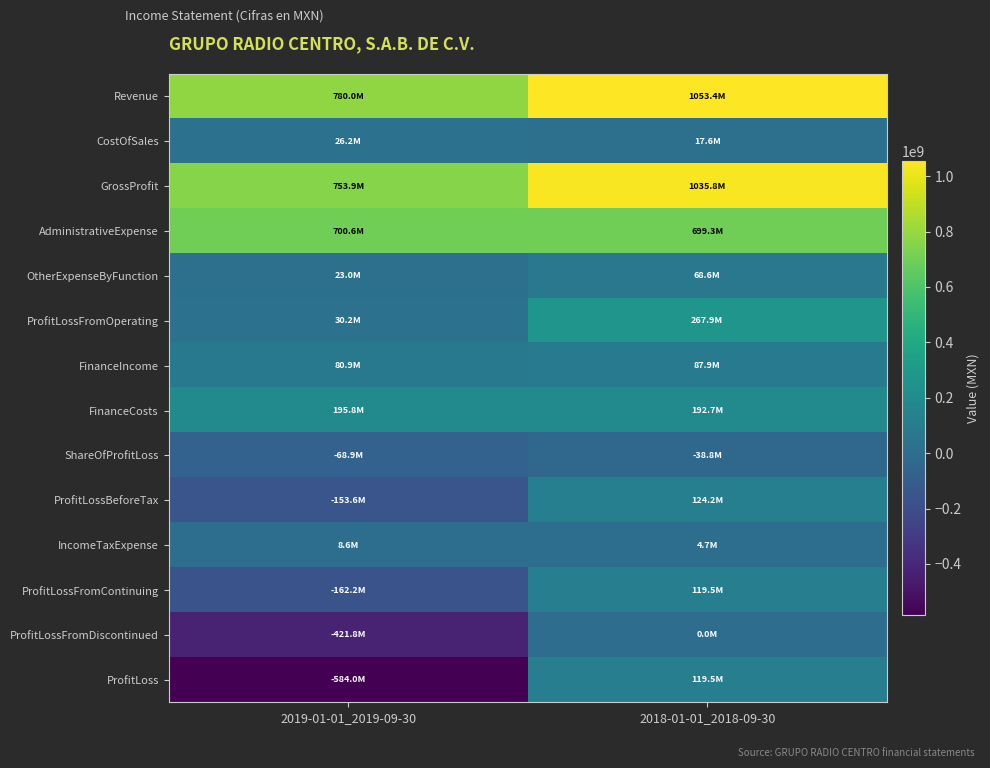

Reading left to right, extract all data points from this chart.

Revenue: 2019-01-01_2019-09-30=780039000	2018-01-01_2018-09-30=1053407000
CostOfSales: 2019-01-01_2019-09-30=26170000	2018-01-01_2018-09-30=17644000
GrossProfit: 2019-01-01_2019-09-30=753869000	2018-01-01_2018-09-30=1035763000
AdministrativeExpense: 2019-01-01_2019-09-30=700603000	2018-01-01_2018-09-30=699283000
OtherExpenseByFunction: 2019-01-01_2019-09-30=23041000	2018-01-01_2018-09-30=68594000
ProfitLossFromOperating: 2019-01-01_2019-09-30=30225000	2018-01-01_2018-09-30=267886000
FinanceIncome: 2019-01-01_2019-09-30=80882000	2018-01-01_2018-09-30=87851000
FinanceCosts: 2019-01-01_2019-09-30=195768000	2018-01-01_2018-09-30=192730000
ShareOfProfitLoss: 2019-01-01_2019-09-30=-68900000	2018-01-01_2018-09-30=-38813000
ProfitLossBeforeTax: 2019-01-01_2019-09-30=-153561000	2018-01-01_2018-09-30=124194000
IncomeTaxExpense: 2019-01-01_2019-09-30=8644000	2018-01-01_2018-09-30=4692000
ProfitLossFromContinuing: 2019-01-01_2019-09-30=-162205000	2018-01-01_2018-09-30=119502000
ProfitLossFromDiscontinued: 2019-01-01_2019-09-30=-421825000	2018-01-01_2018-09-30=0
ProfitLoss: 2019-01-01_2019-09-30=-584030000	2018-01-01_2018-09-30=119502000